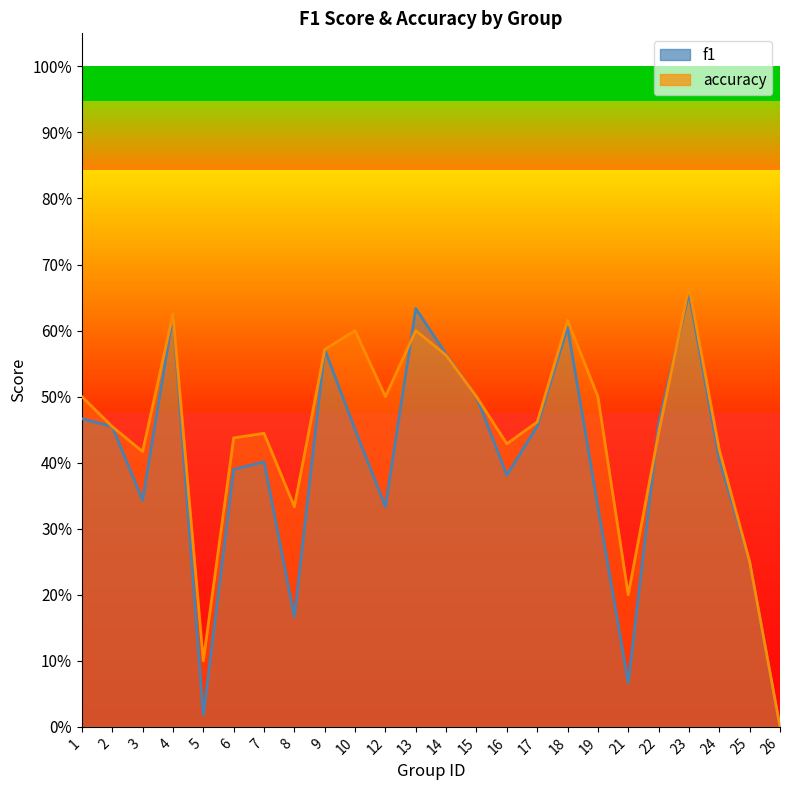

Reading right to left, transcribe all the data shown in this chart.

f1: 0.0	0.2	0.4	0.7	0.5	0.1	0.3	0.6	0.5	0.4	0.5	0.6	0.6	0.3	0.5	0.6	0.2	0.4	0.4	0.0	0.6	0.3	0.5	0.5
accuracy: 0.0	0.2	0.4	0.7	0.4	0.2	0.5	0.6	0.5	0.4	0.5	0.6	0.6	0.5	0.6	0.6	0.3	0.4	0.4	0.1	0.6	0.4	0.5	0.5